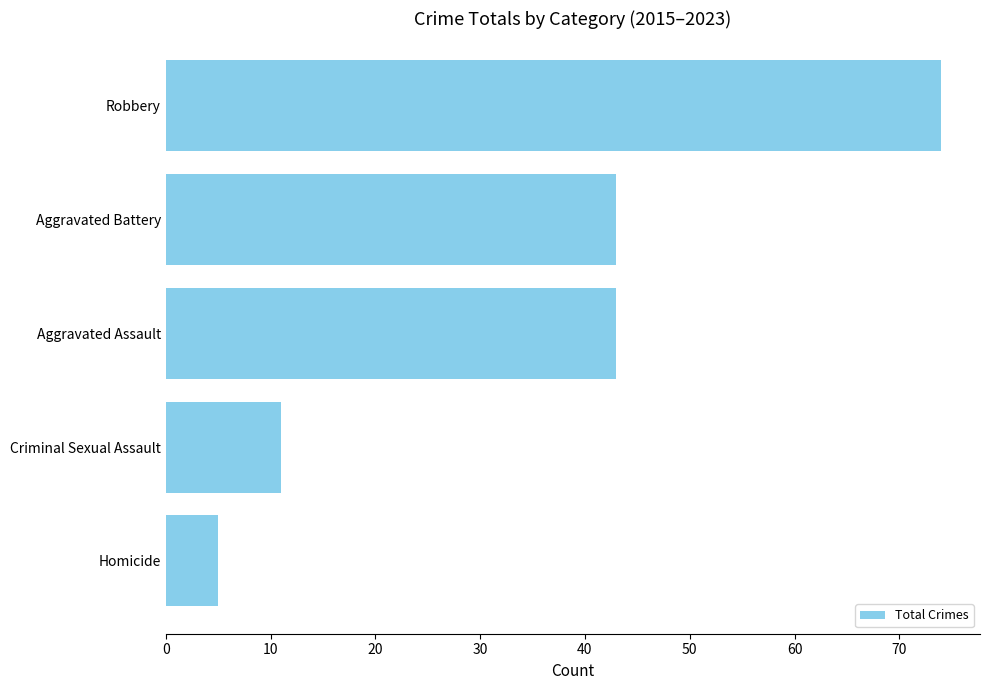

Approximately how many times larger is the value at Criminal Sexual Assault compared to Aggravated Assault?

0.3